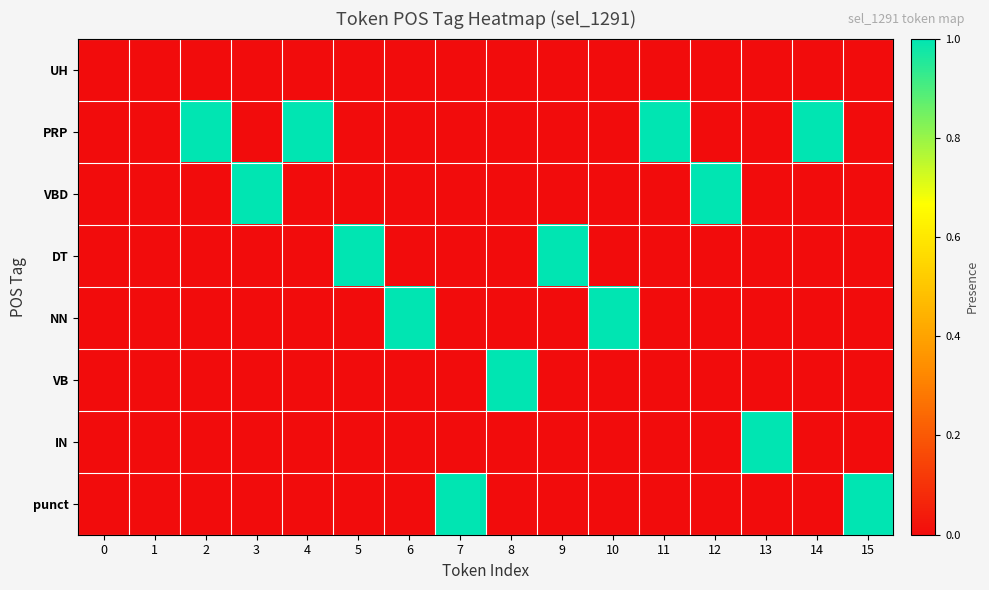

Reading right to left, what are all the values shown in this chart?

UH: 15=0	14=0	13=0	12=0	11=0	10=0	9=0	8=0	7=0	6=0	5=0	4=0	3=0	2=0	1=0	0=0
PRP: 15=0	14=1	13=0	12=0	11=1	10=0	9=0	8=0	7=0	6=0	5=0	4=1	3=0	2=1	1=0	0=0
VBD: 15=0	14=0	13=0	12=1	11=0	10=0	9=0	8=0	7=0	6=0	5=0	4=0	3=1	2=0	1=0	0=0
DT: 15=0	14=0	13=0	12=0	11=0	10=0	9=1	8=0	7=0	6=0	5=1	4=0	3=0	2=0	1=0	0=0
NN: 15=0	14=0	13=0	12=0	11=0	10=1	9=0	8=0	7=0	6=1	5=0	4=0	3=0	2=0	1=0	0=0
VB: 15=0	14=0	13=0	12=0	11=0	10=0	9=0	8=1	7=0	6=0	5=0	4=0	3=0	2=0	1=0	0=0
IN: 15=0	14=0	13=1	12=0	11=0	10=0	9=0	8=0	7=0	6=0	5=0	4=0	3=0	2=0	1=0	0=0
punct: 15=1	14=0	13=0	12=0	11=0	10=0	9=0	8=0	7=1	6=0	5=0	4=0	3=0	2=0	1=0	0=0